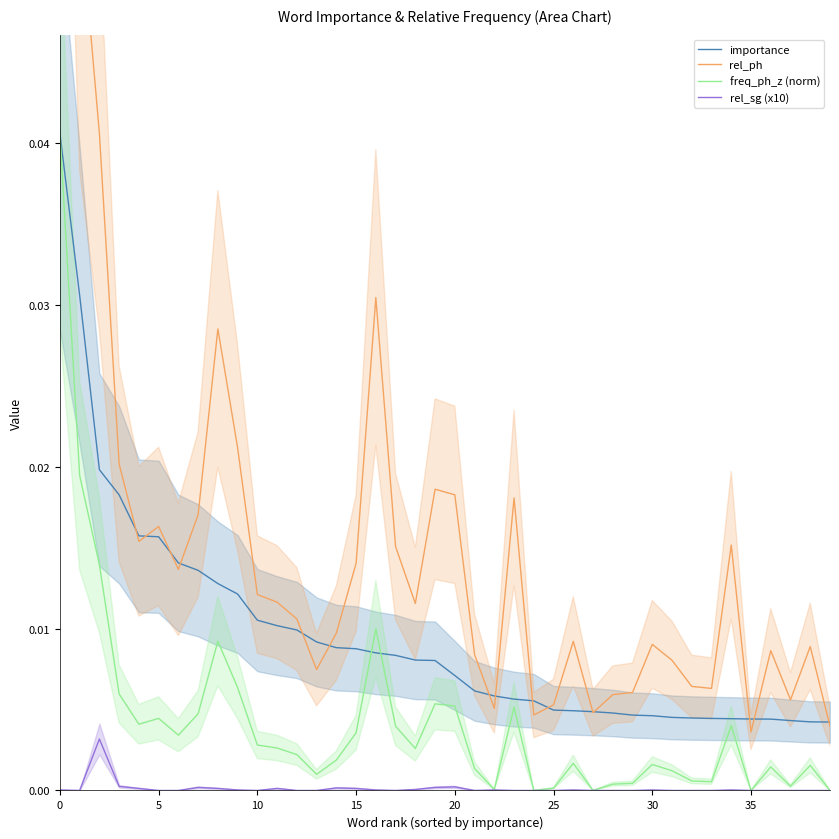

True or false: rel_ph and freq_ph_z (norm) intersect in this chart.

False